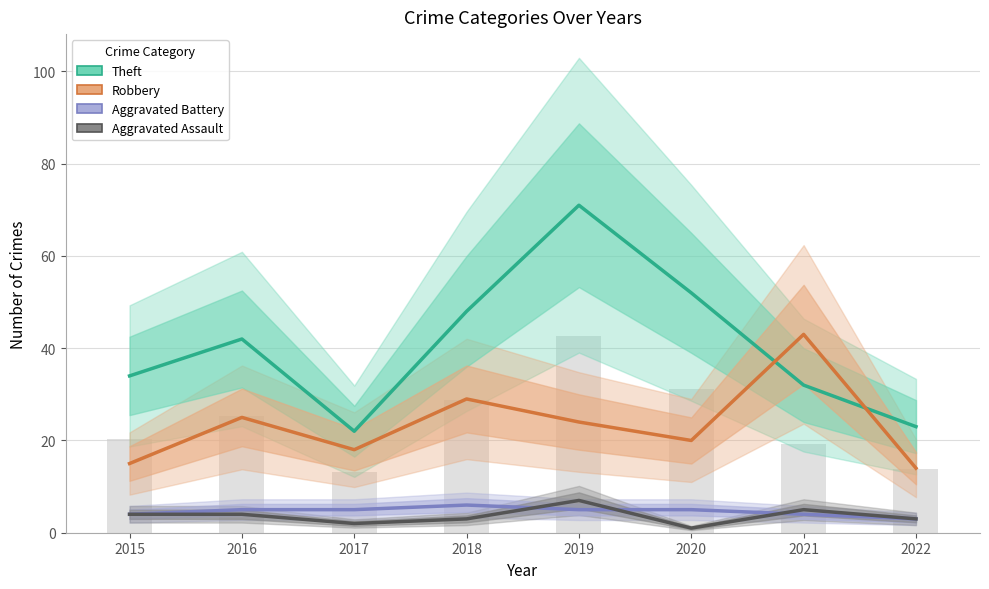

Is it true that Robbery equals 36 at 2016?

False